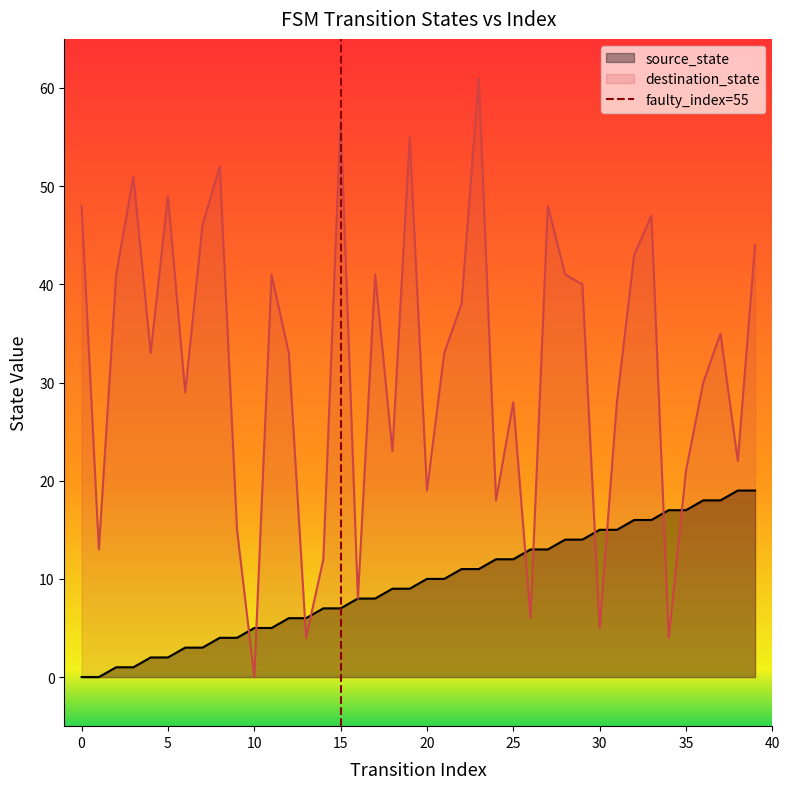

Does the chart display data point markers on the line(s)?

No